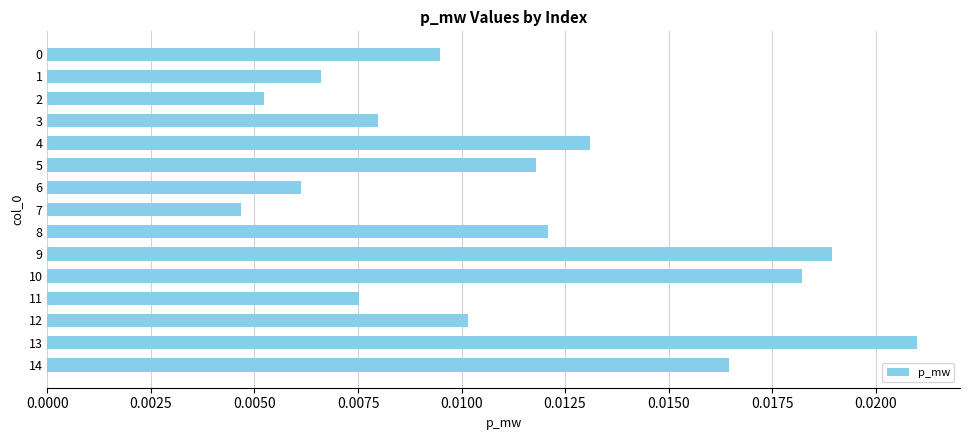

Does the chart contain any negative values?

No